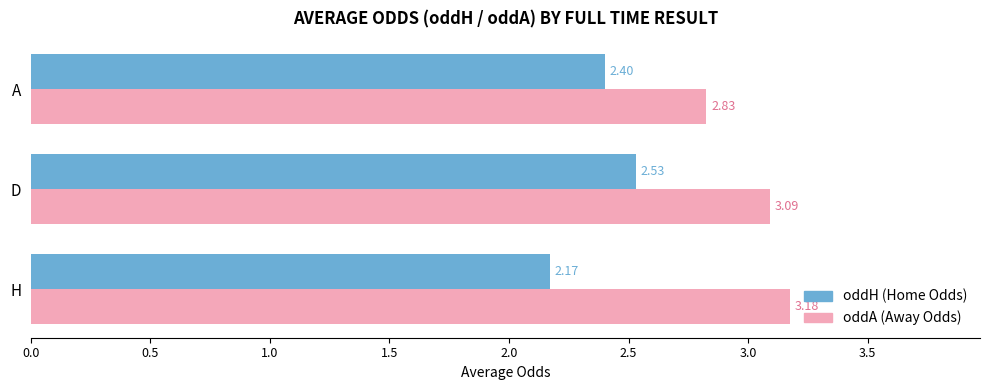

What is the difference between the highest and lowest values at A?

0.4